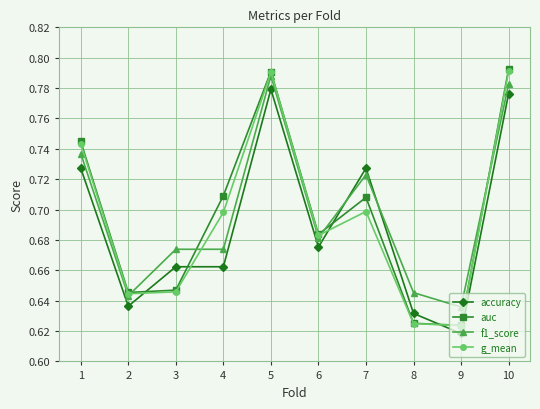

Rank the series by their average value, from lowest to highest.

accuracy, g_mean, auc, f1_score